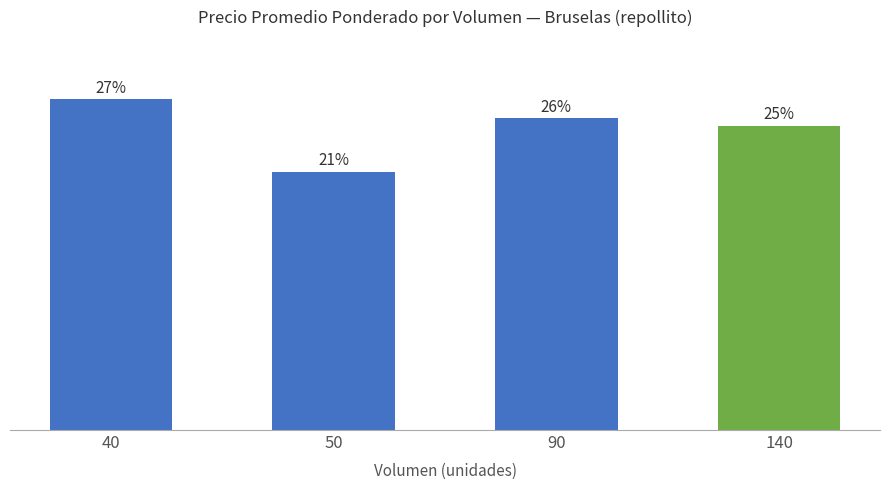

What is the ratio of the value at 40 to the value at 90?

1.1